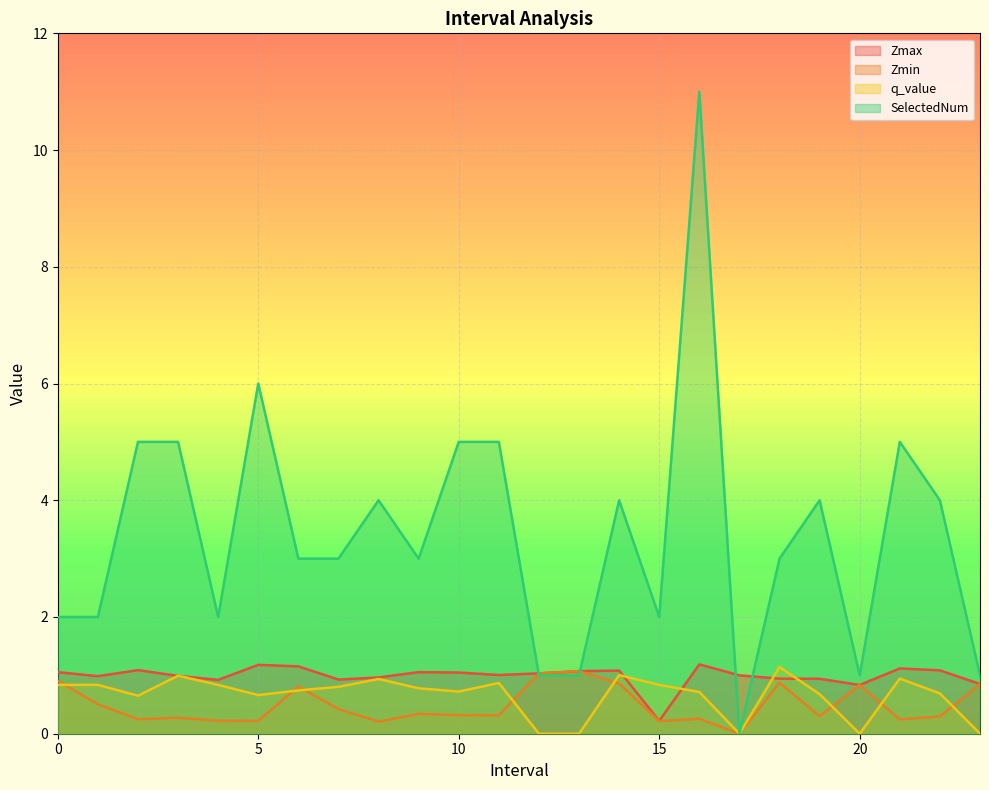

What is the difference between the SelectedNum values at 15.0 and 6.0?

1.0